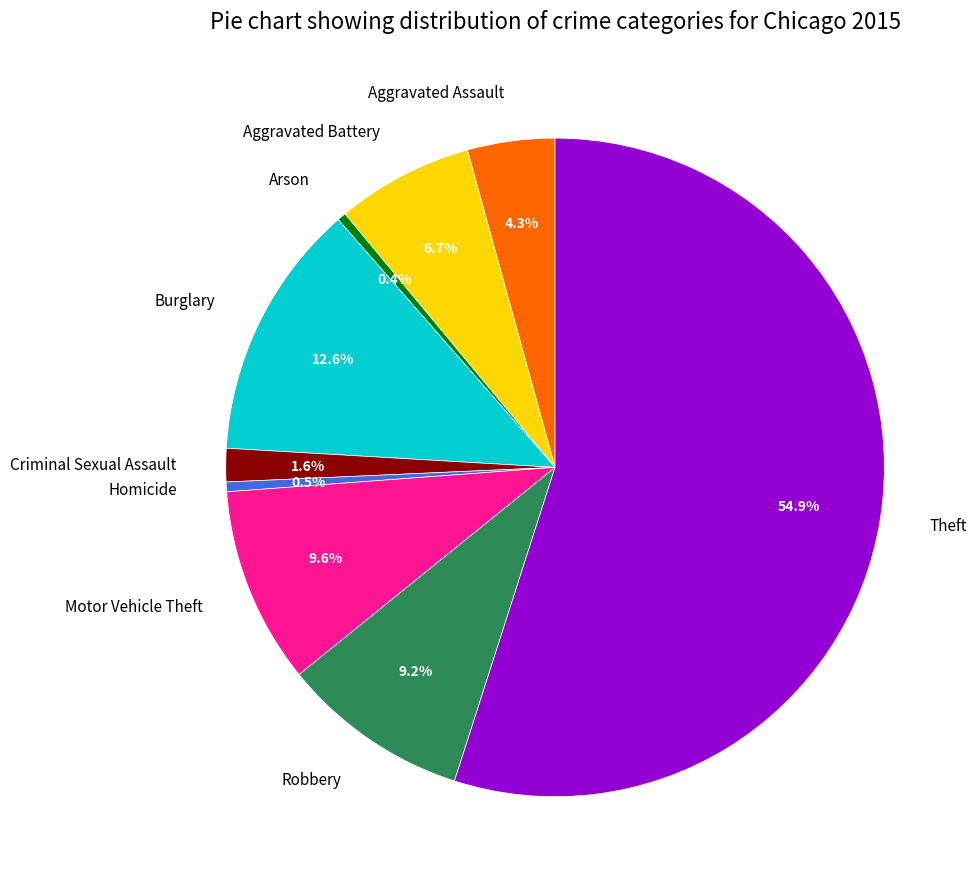

What is the majority slice?

Theft